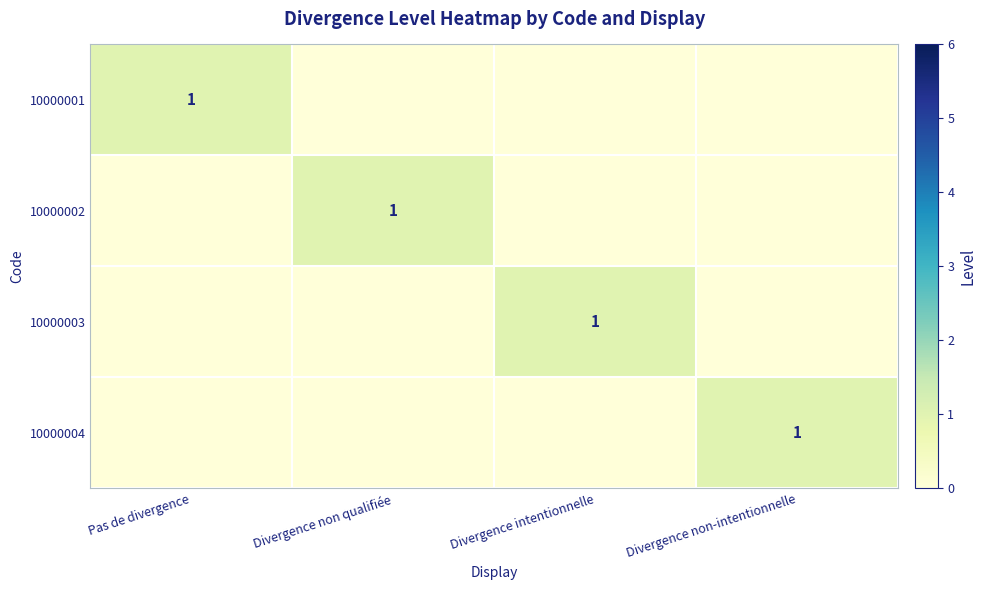

At which category is the sum across all series the highest?

Pas de divergence